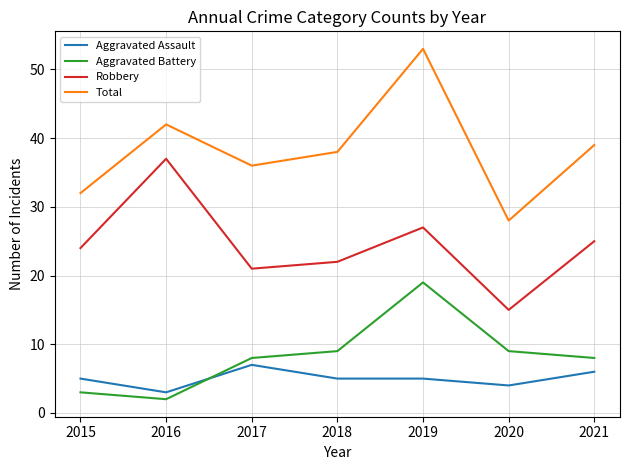

Which category has the lowest value in the Aggravated Assault series?

2016